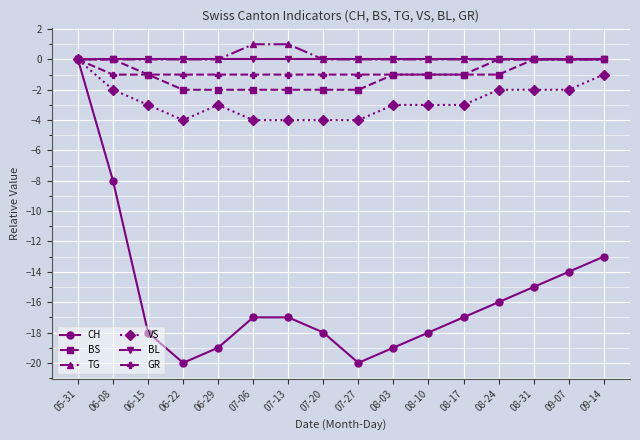

Between 07-27 and 08-31, which series saw the biggest shift?

CH